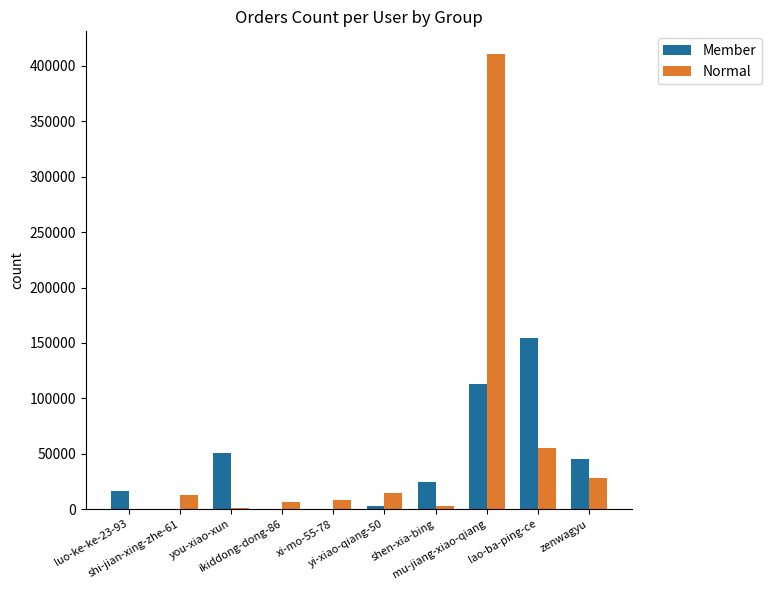

Is the value of Member at shen-xia-bing greater than the value of Normal at mu-jiang-xiao-qiang?

No